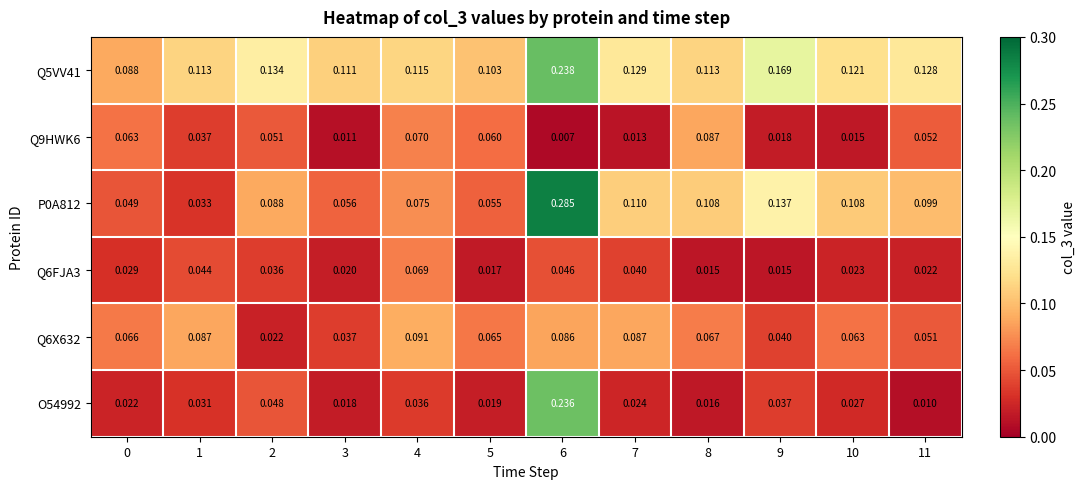

Which category has the highest value across all series?

6